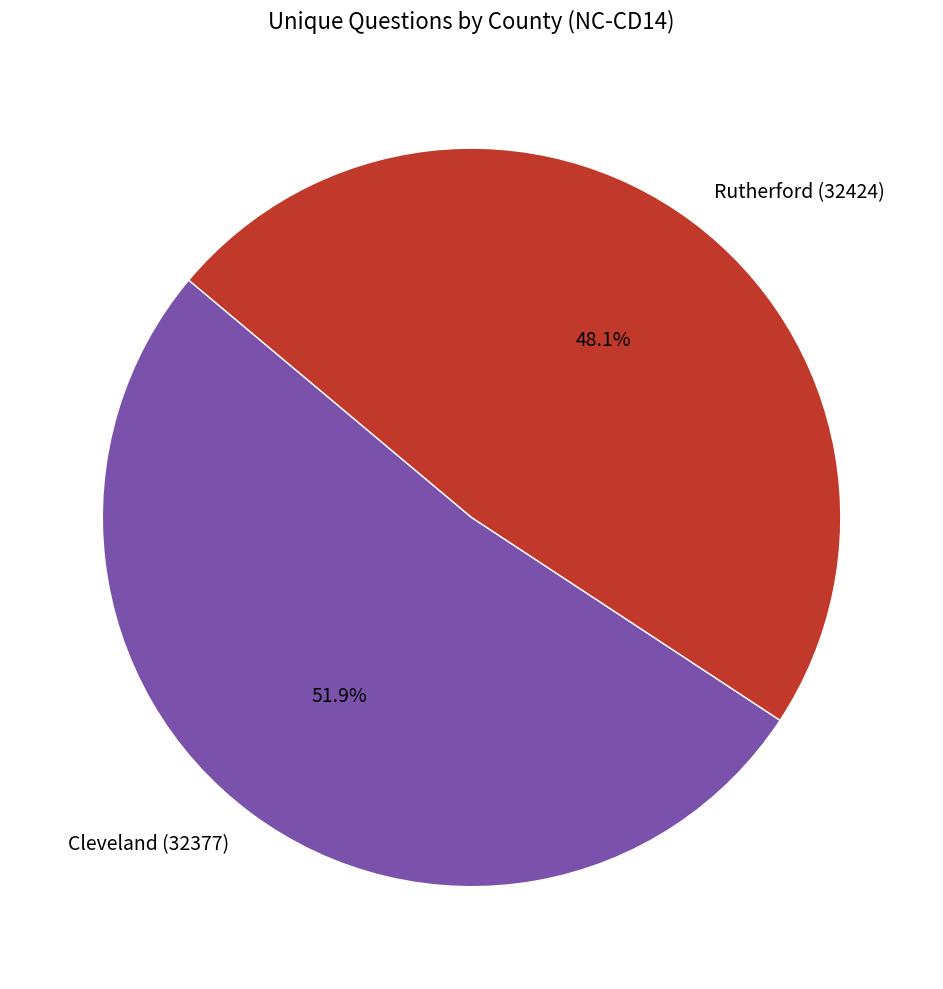

Combined, what portion of the pie is Cleveland (32377) and Rutherford (32424)?

100.0%